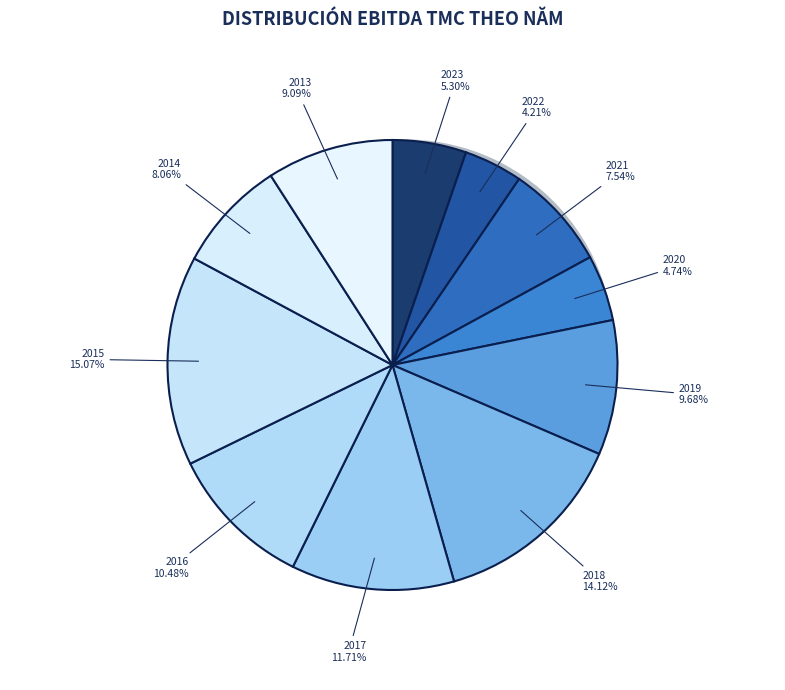

Which category has the smallest portion of the pie?

2022